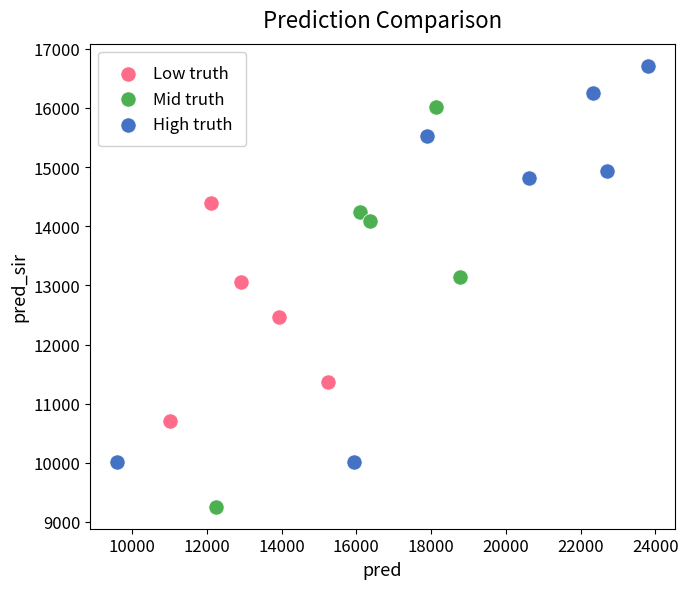

Which series reaches the minimum Y coordinate?

Mid truth